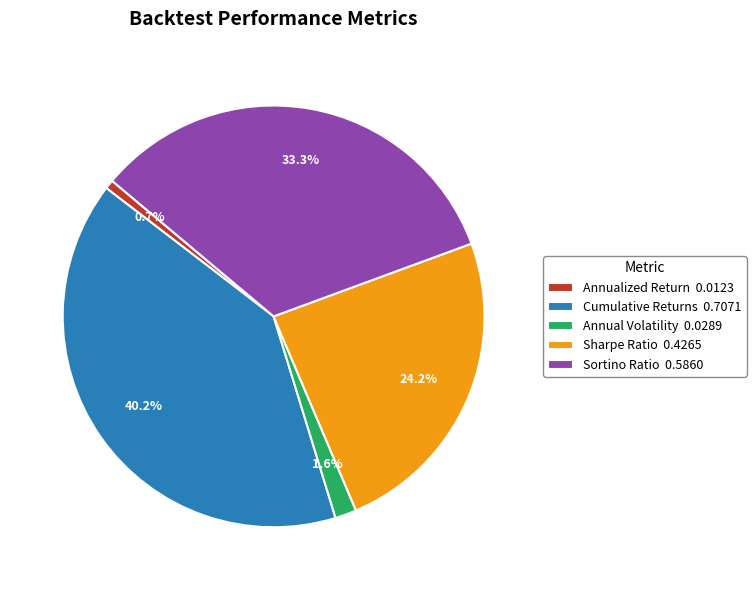

To the nearest percent, what is the difference between the largest and smallest slice percentages?

39%